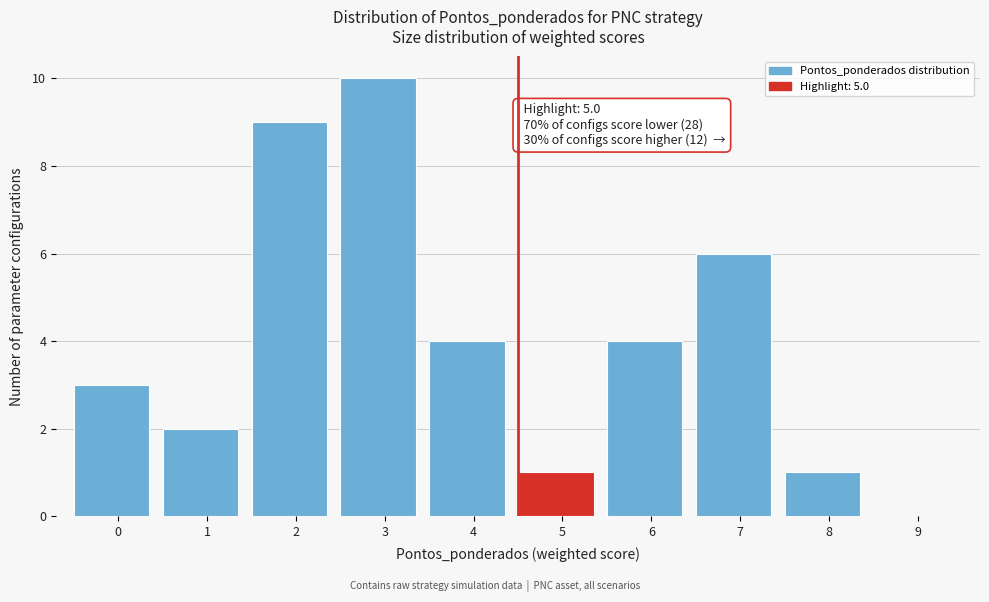

Reading right to left, transcribe all the data shown in this chart.

9=0	8=1	7=6	6=4	5=1	4=4	3=10	2=9	1=2	0=3